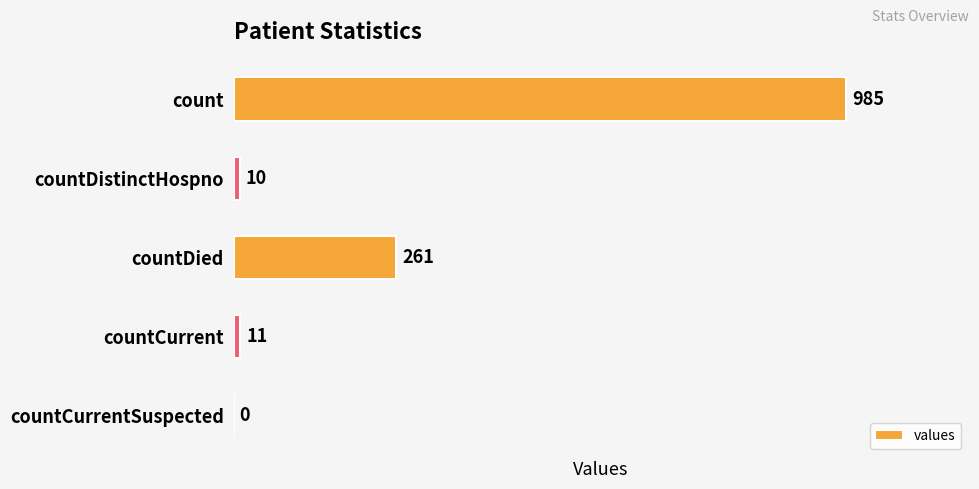

Is it true that the value at countDied is 356?

False